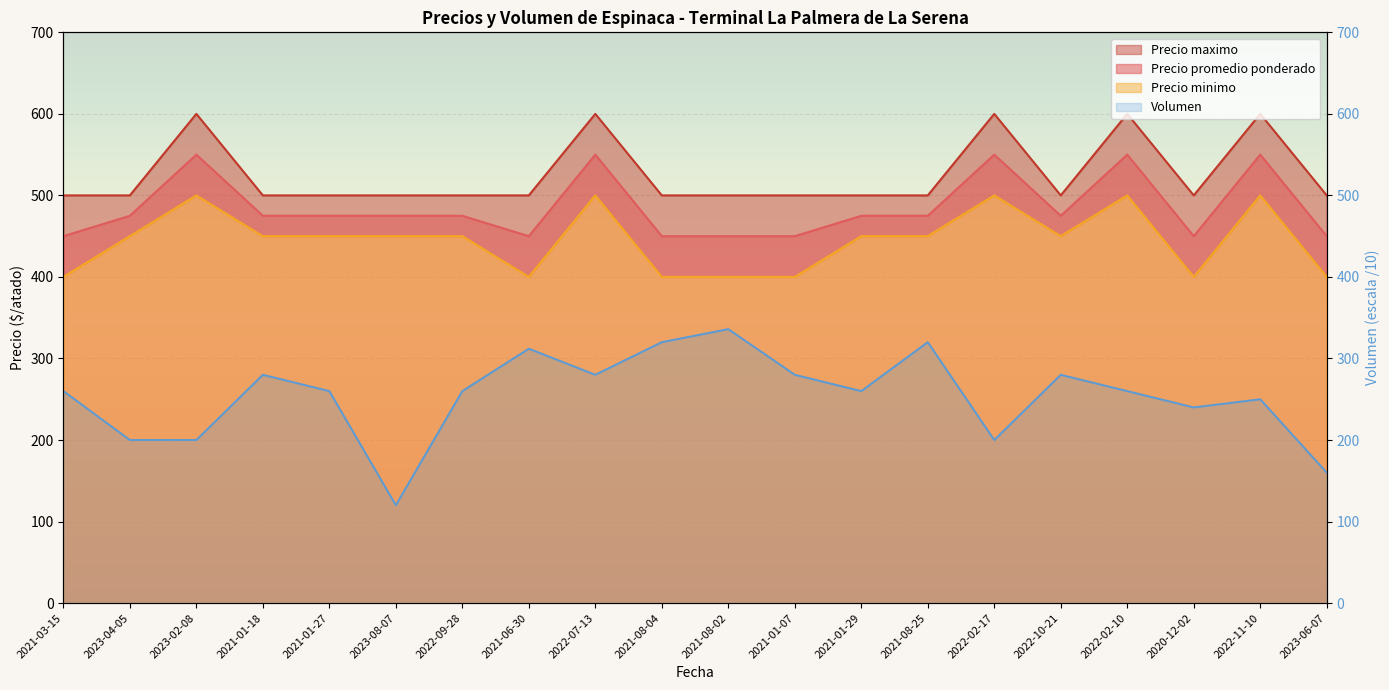

What is the total value across all series at 2020-12-02?

1590